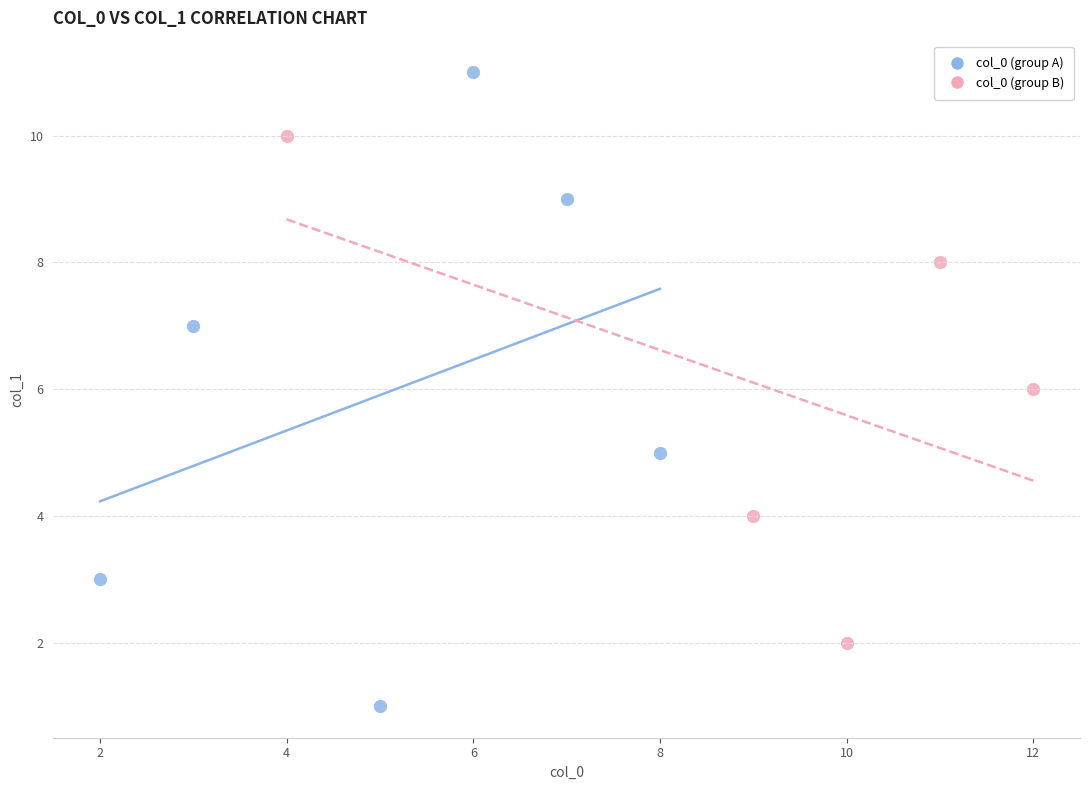

Which series has the widest spread of Y values?

col_0 (group A)